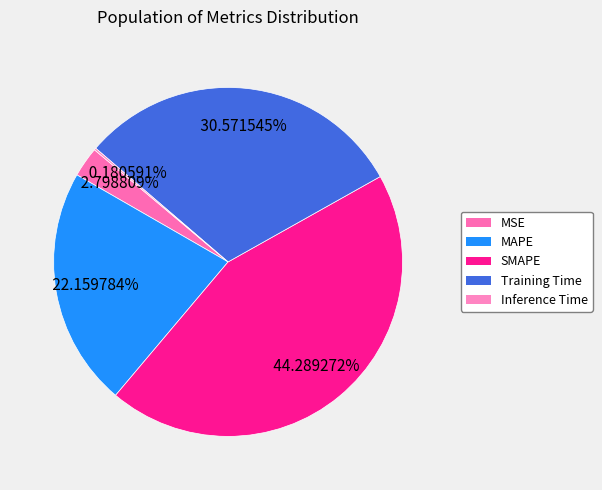

Rank the categories by value from lowest to highest.

Inference Time, MSE, MAPE, Training Time, SMAPE